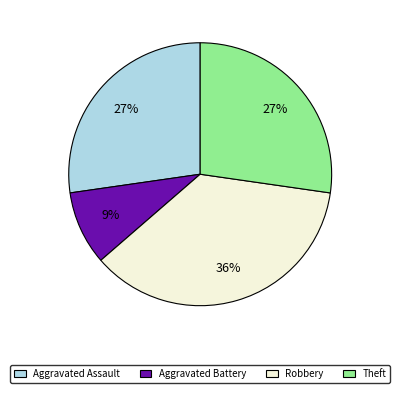

Is there a majority slice in this chart?

No